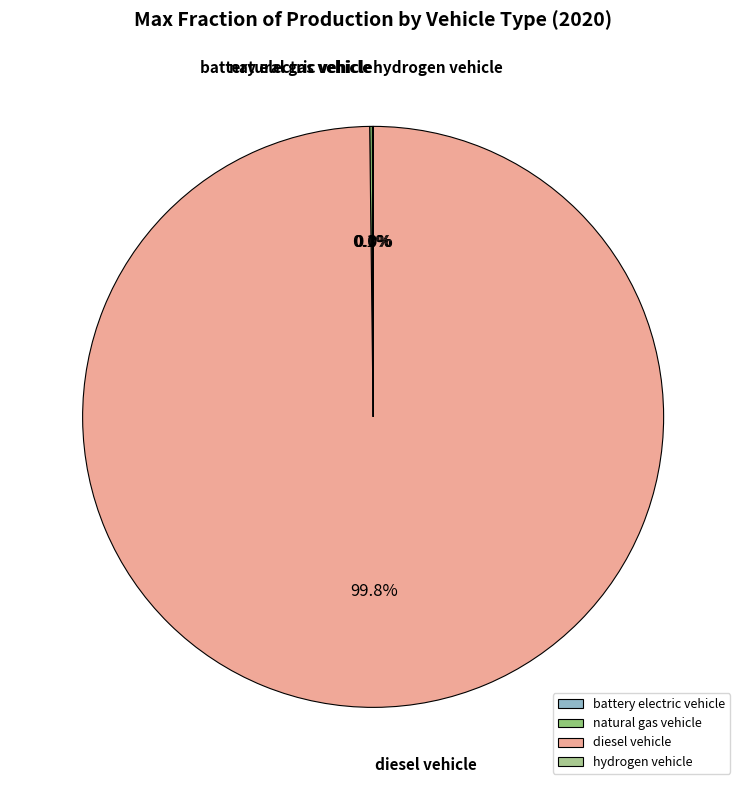

To the nearest percent, what is the average slice percentage?

25%